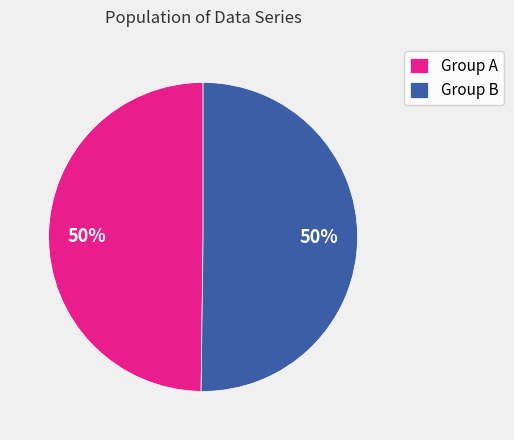

Combined, do Group A and Group B account for over 50%?

Yes